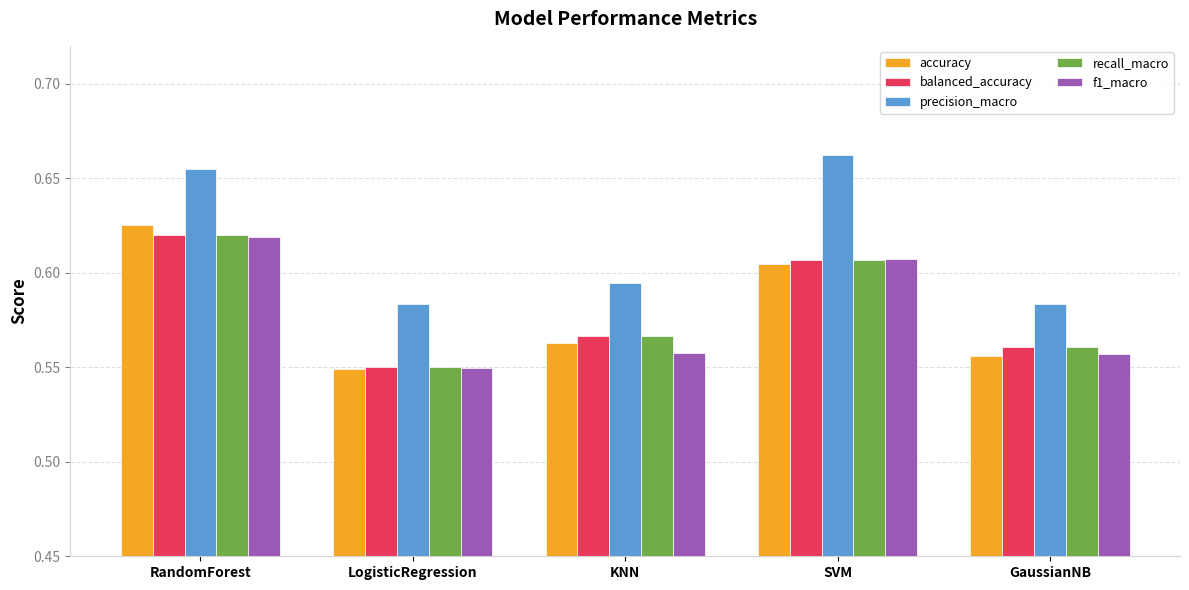

Where is balanced_accuracy nearest to the value 0?

LogisticRegression